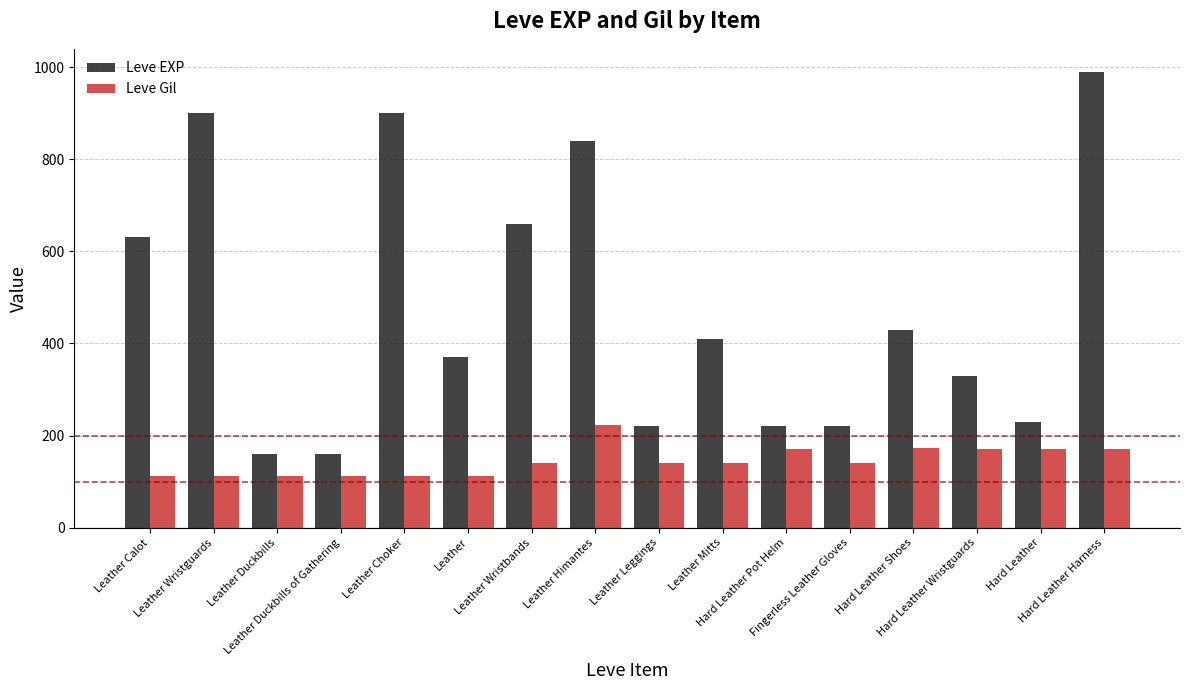

What is the label of the 7th bar from the left?

Leather Wristbands